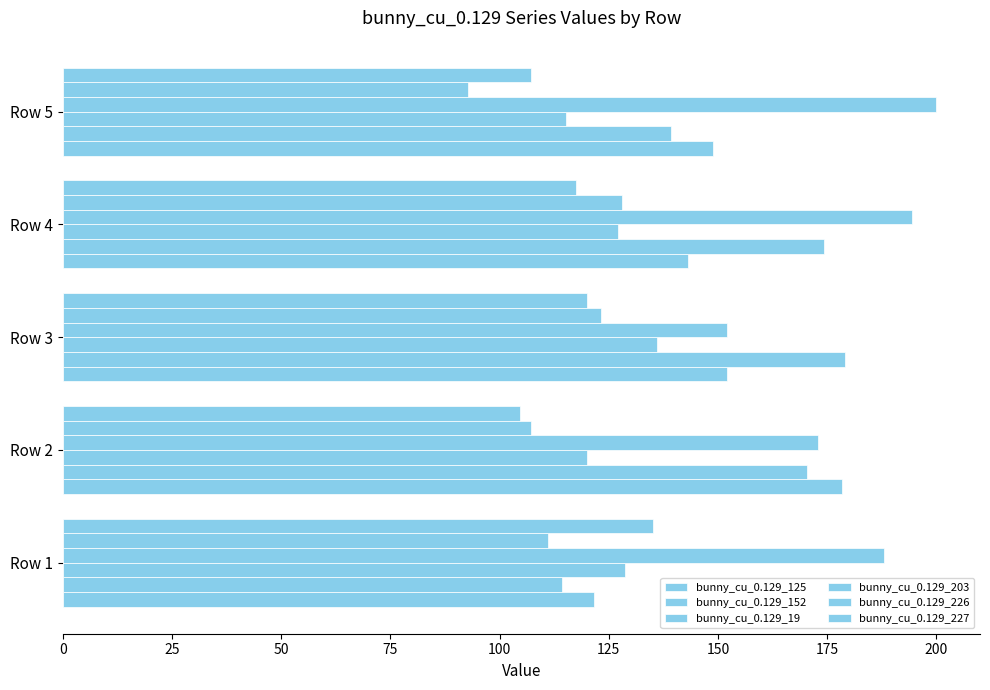

What is the difference between the second highest and minimum values in the bunny_cu_0.129_227 series?

15.2